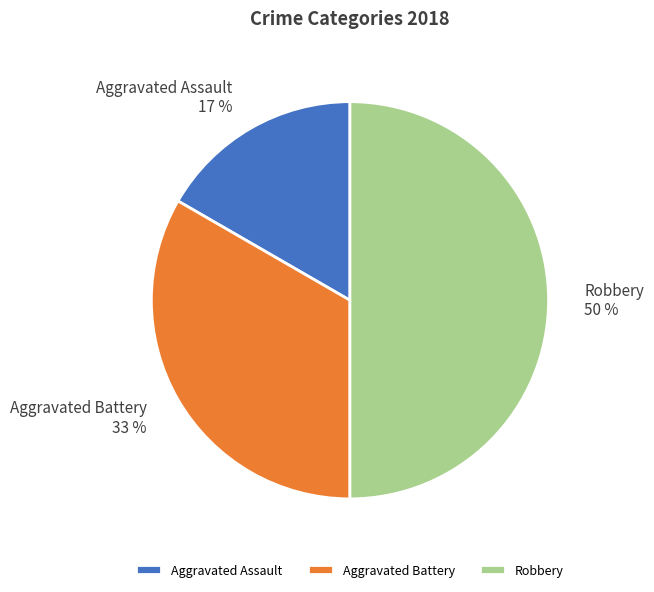

Which has a higher value, Aggravated Battery or Aggravated Assault?

Aggravated Battery